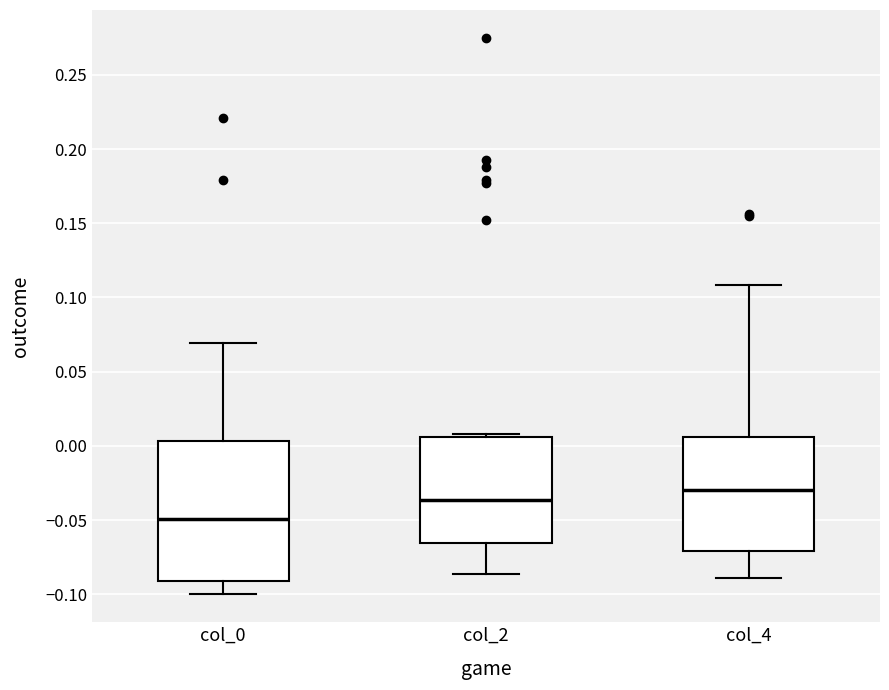

Where is the upper edge of the box for col_2 on the y-axis? The values are not printed on the chart, so give them approximately, as read against the axis.

0.005